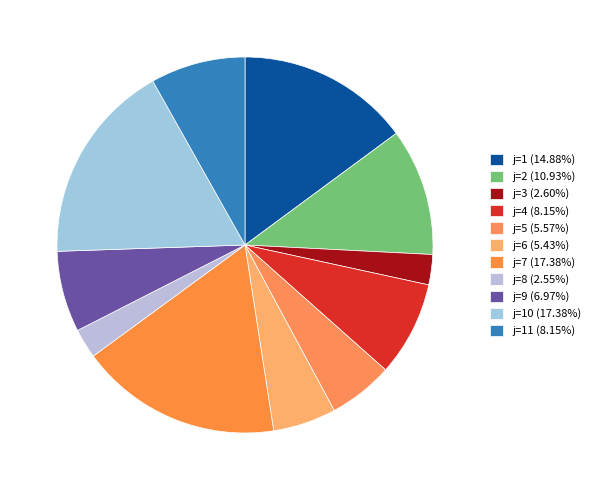

How many slices are in this pie chart?

11